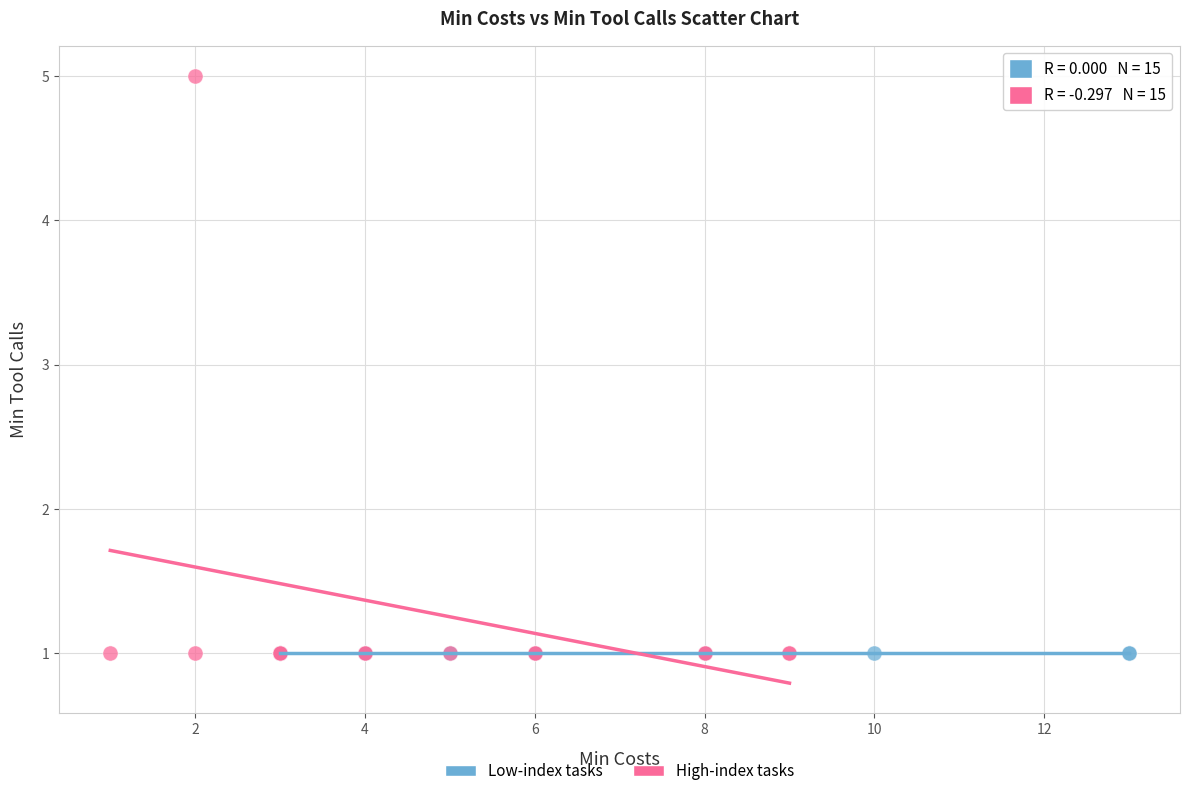

Which series reaches the maximum Y coordinate?

High-index tasks